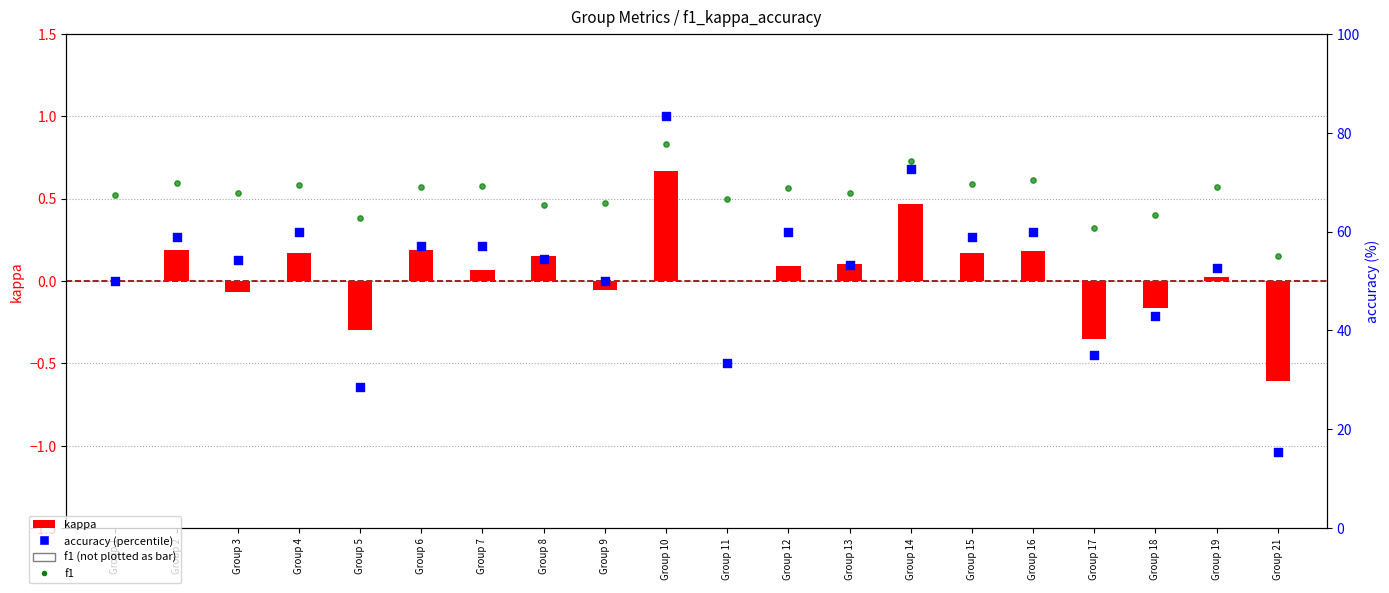

Which series has the largest Y range (max minus min)?

accuracy (%)